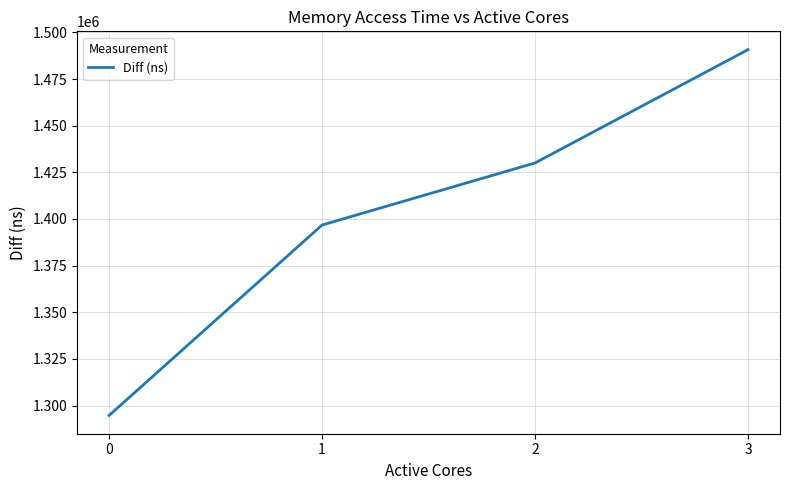

List the labels in order of value, largest first.

3, 2, 1, 0